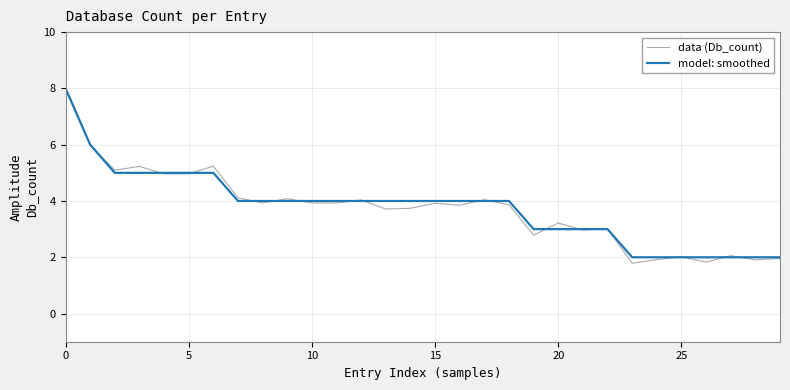

What is the lowest value of the data (Db_count) series?

1.8